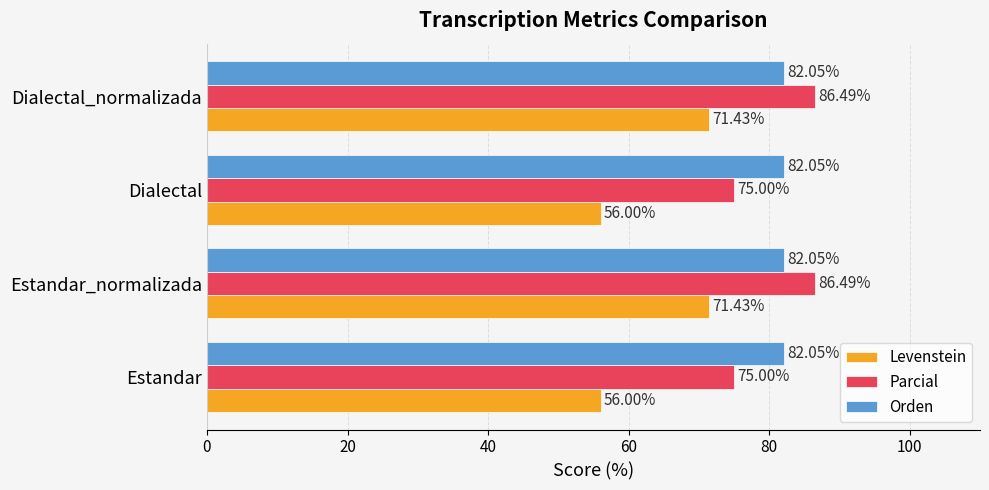

What is the lowest value of the Levenstein series?

56.0